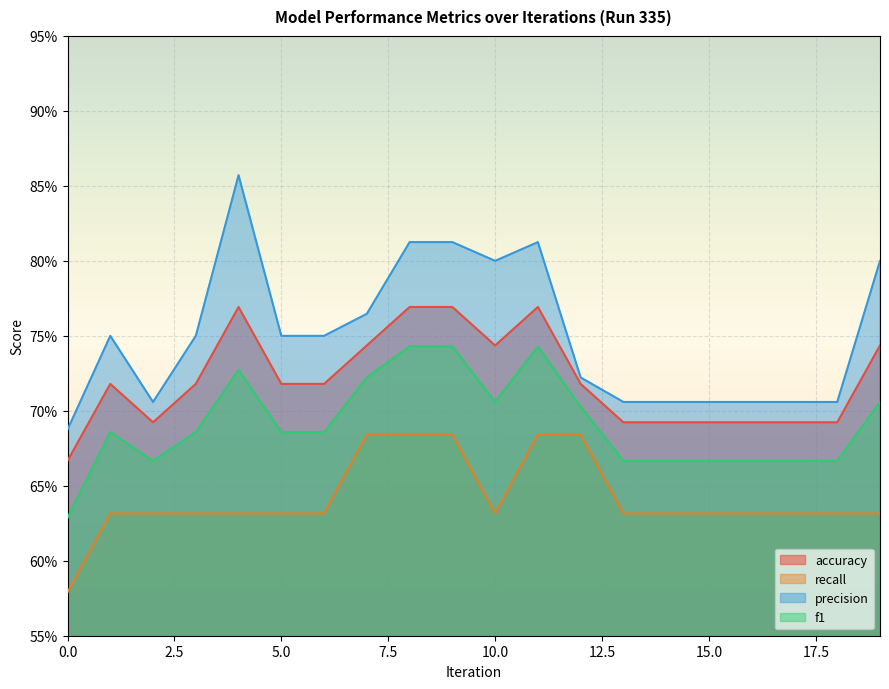

The value of f1 at 4 is 1.1. True or false?

False